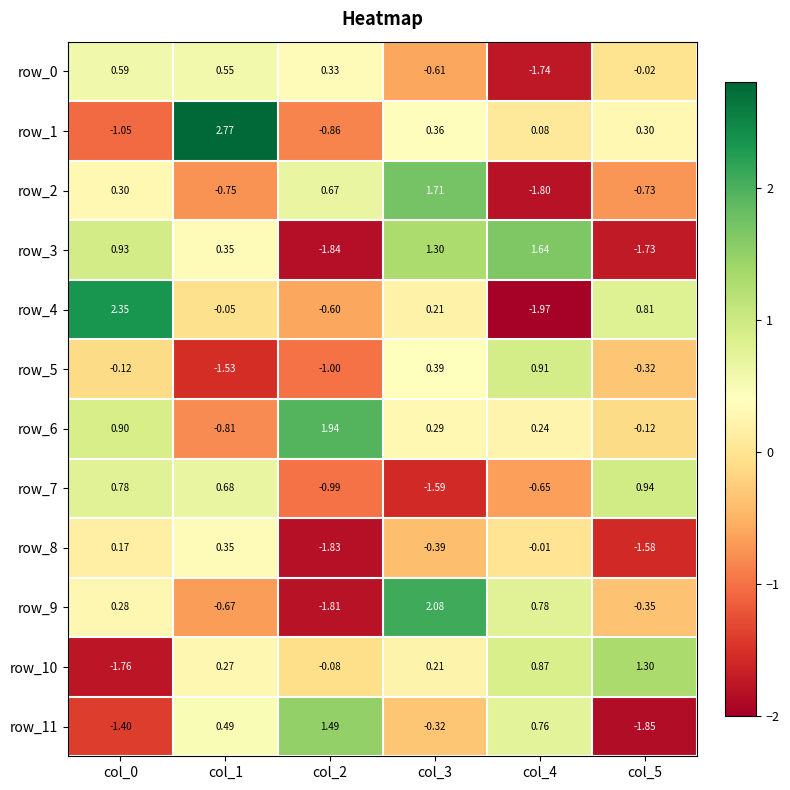

Which series has the largest range (max minus min)?

row_4